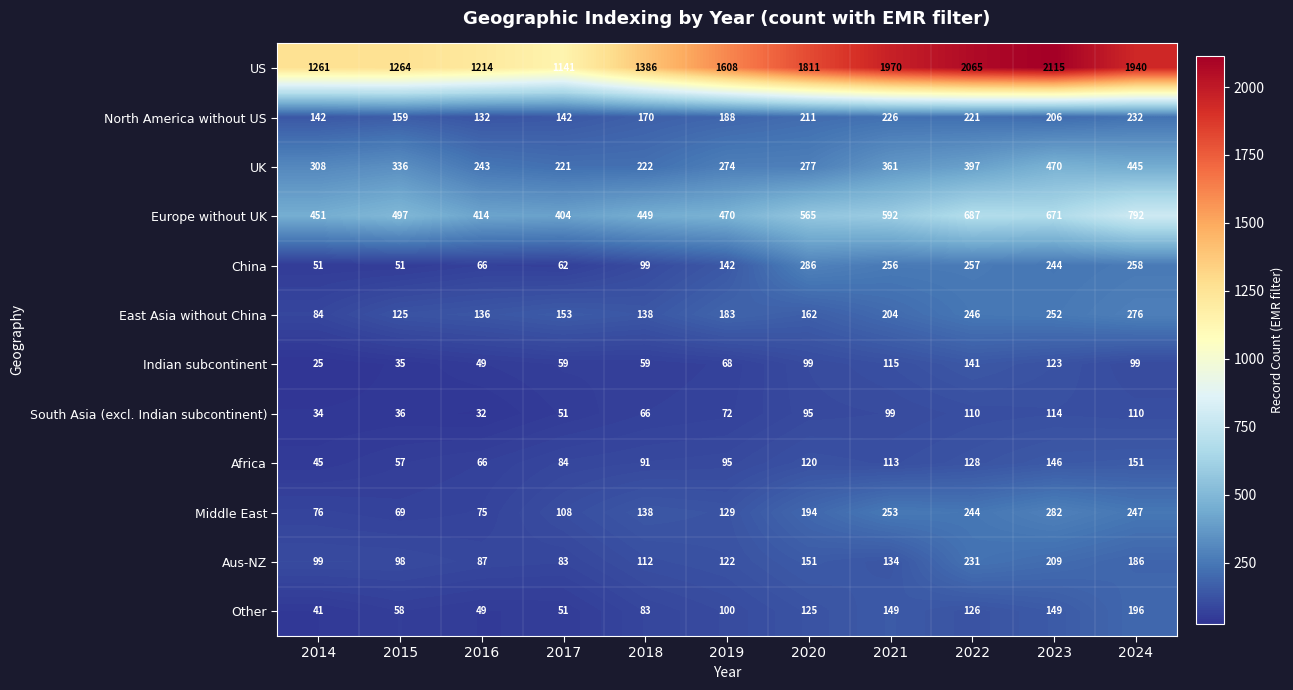

What value does the South Asia (excl. Indian subcontinent) series have at 2022?

110